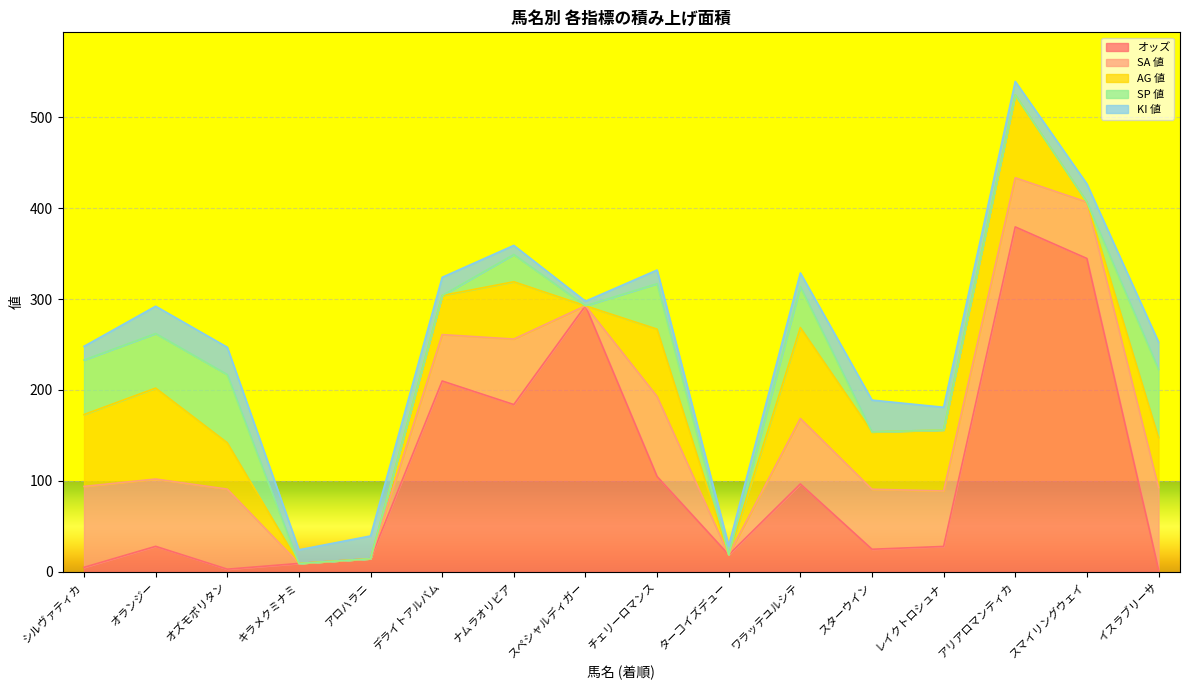

The KI 値 series shows 20.0 at デライトアルバム. True or false?

True